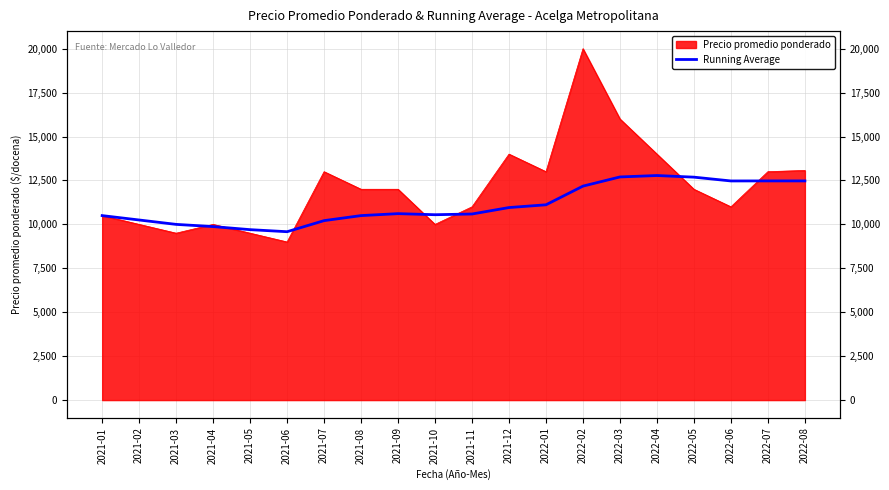

At which label does the data first exceed 10611?

2021-12